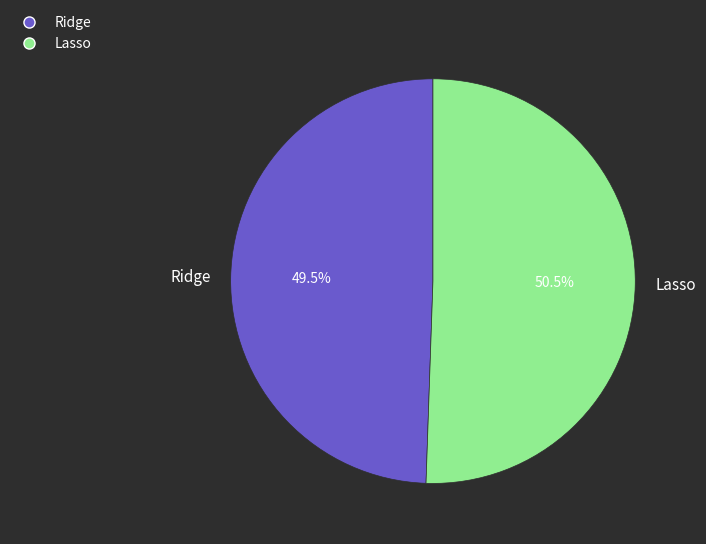

Rank the categories by value from lowest to highest.

Ridge, Lasso